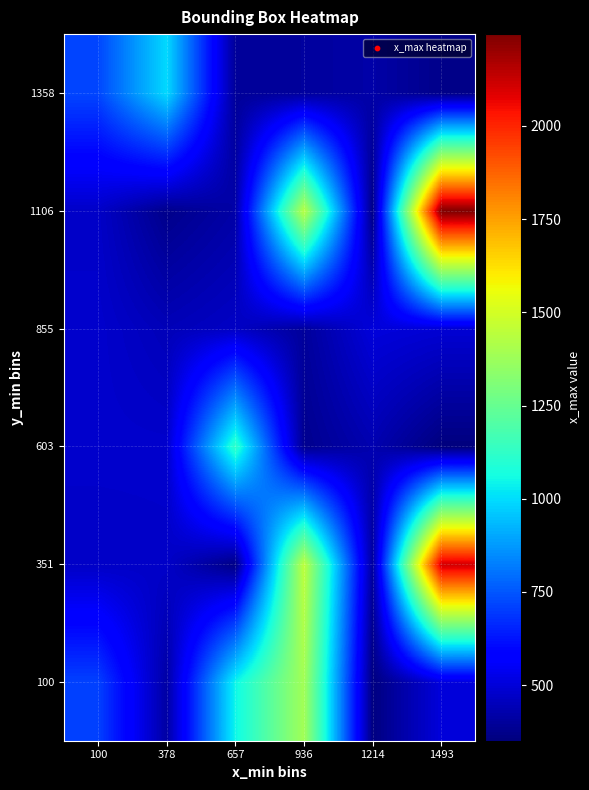

Reading left to right, transcribe all the data shown in this chart.

100: 100=711.7	378=414.9	657=1047.1	936=1387.6	1214=356.3	1493=506.2
351: 100=469.7	378=474.0	657=362.1	936=1450.6	1214=403.3	1493=2113.7
603: 100=480.5	378=480.2	657=1119.4	936=378.9	1214=434.6	1493=351.1
855: 100=481.1	378=447.7	657=469.2	936=400.6	1214=505.4	1493=492.2
1106: 100=472.7	378=373.4	657=419.7	936=1436.5	1214=366.5	1493=2246.2
1358: 100=719.7	378=993.6	657=395.7	936=403.3	1214=420.1	1493=372.5